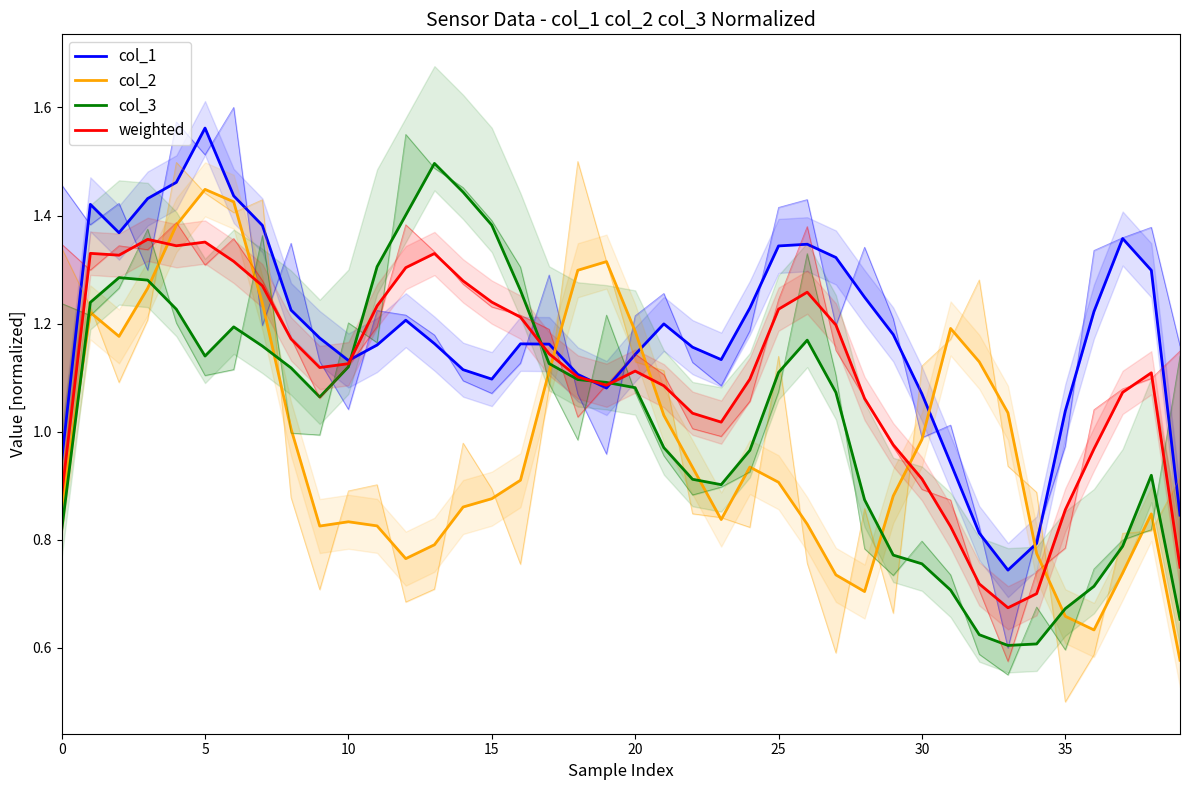

What is the average value of the col_2 series?

1.0